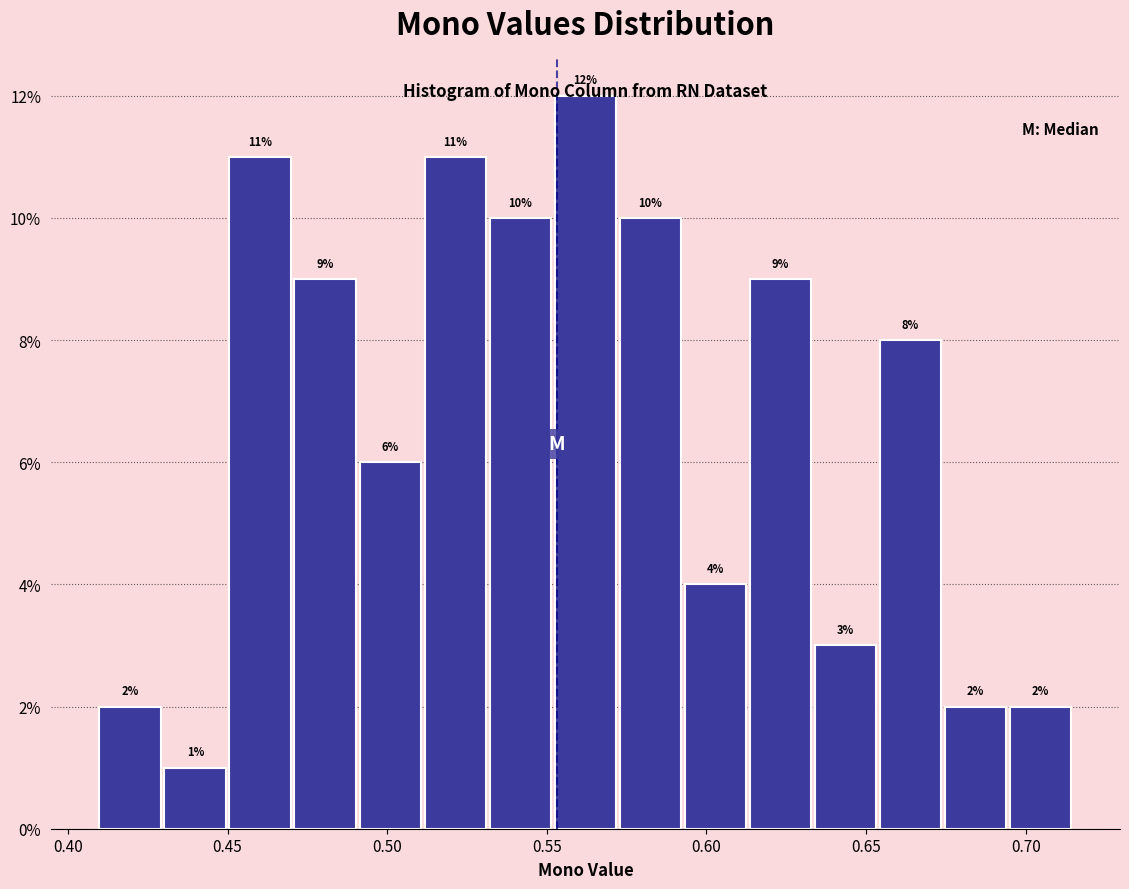

Which range on the x-axis has the tallest bar?

0.550 to 0.570